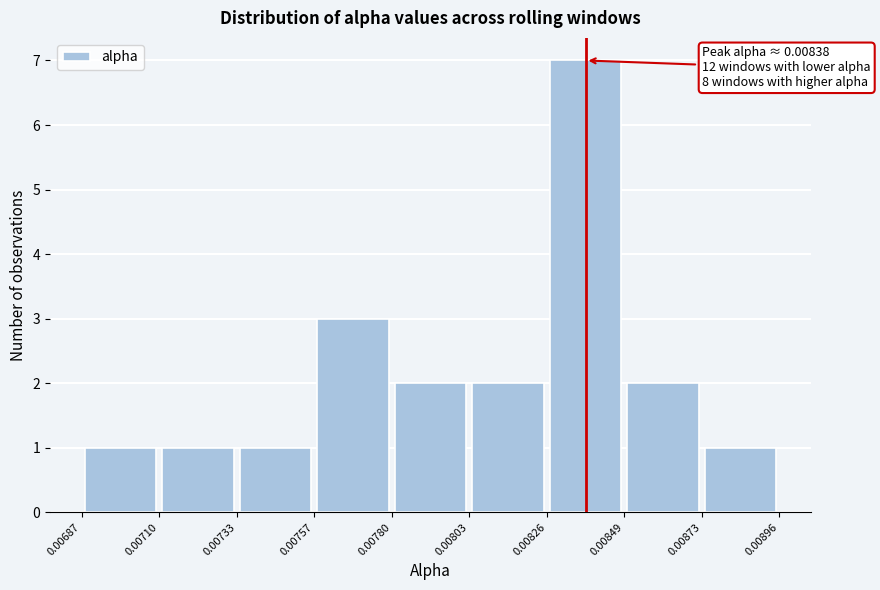

Which range on the x-axis has the tallest bar?

0.00826 to 0.00849